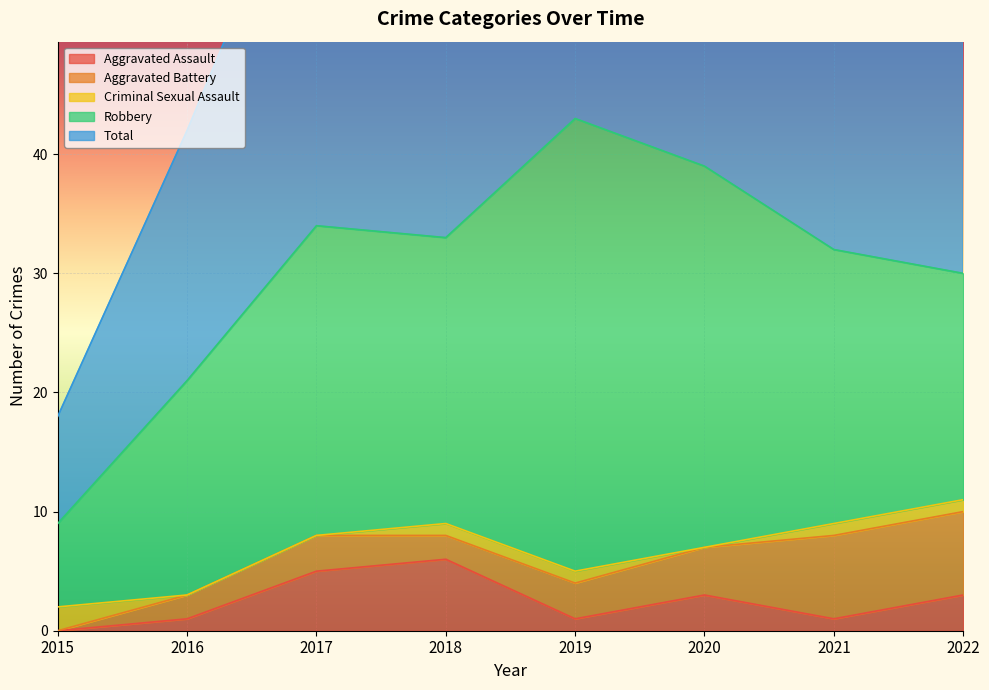

The Total series shows 32 at 2021. True or false?

True